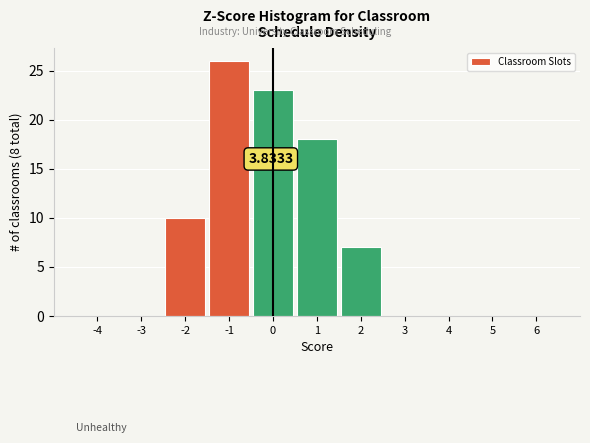

Over which range of the x-axis is the bar tallest?

-1.5 to -0.5